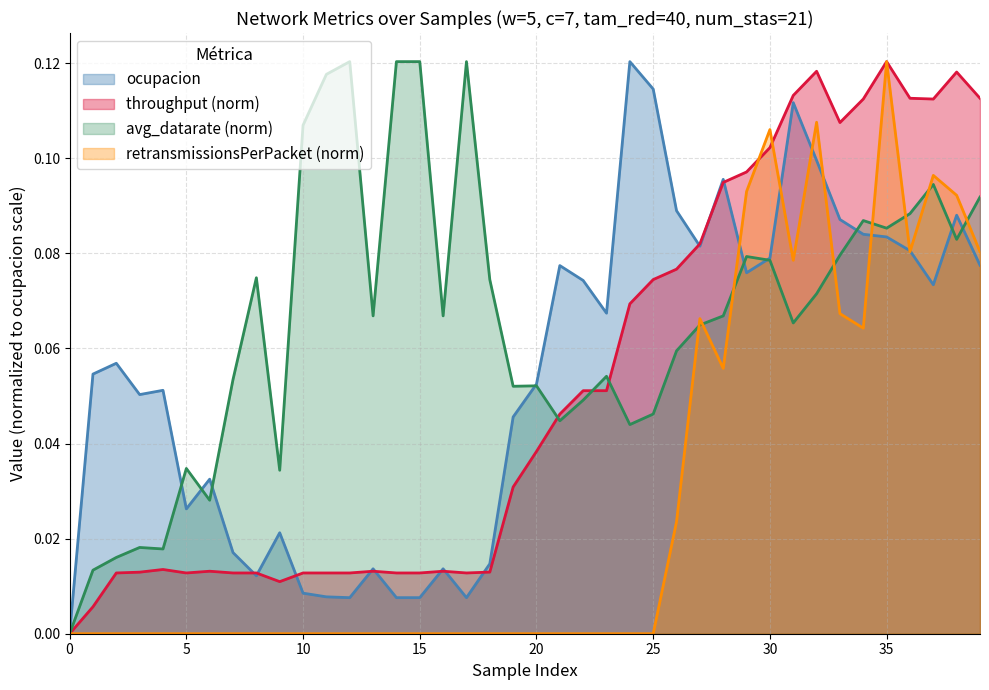

The value of avg_datarate at 14 is 0.1. True or false?

True